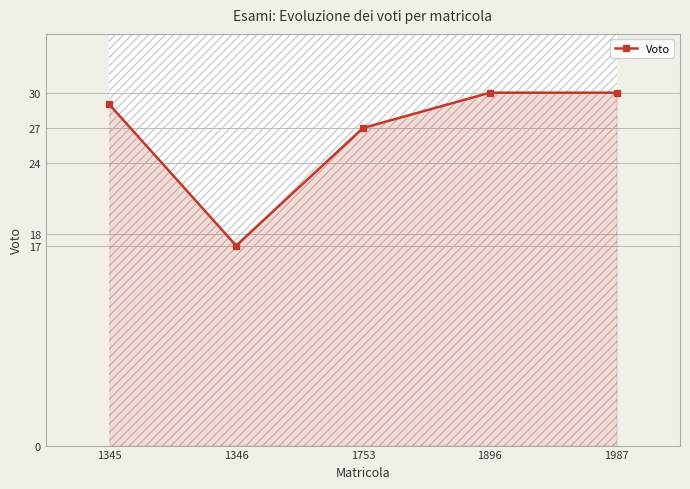

Which category has the highest value across all series?

1896